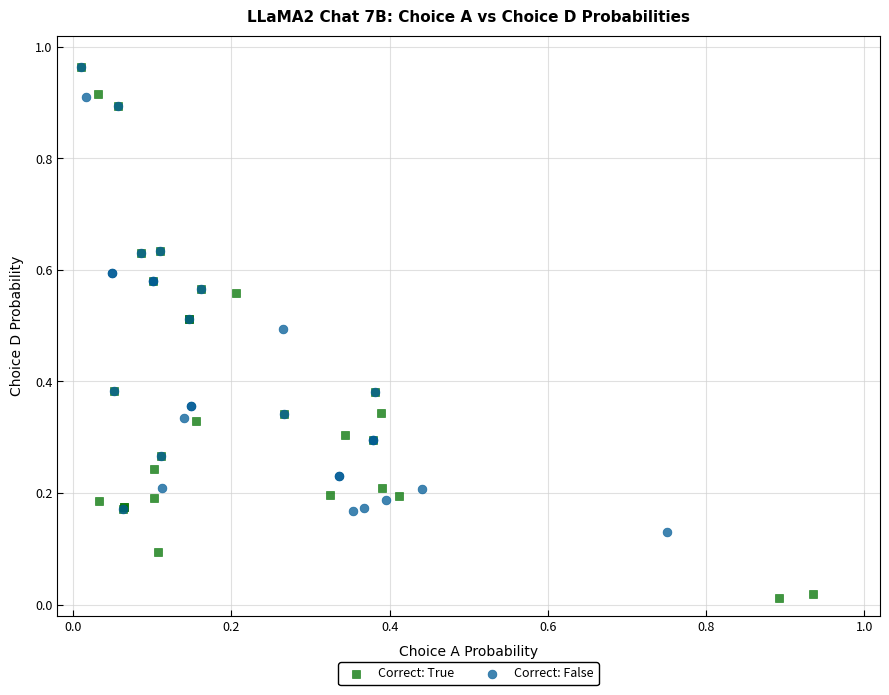

Which series has the widest spread of Y values?

Correct: True